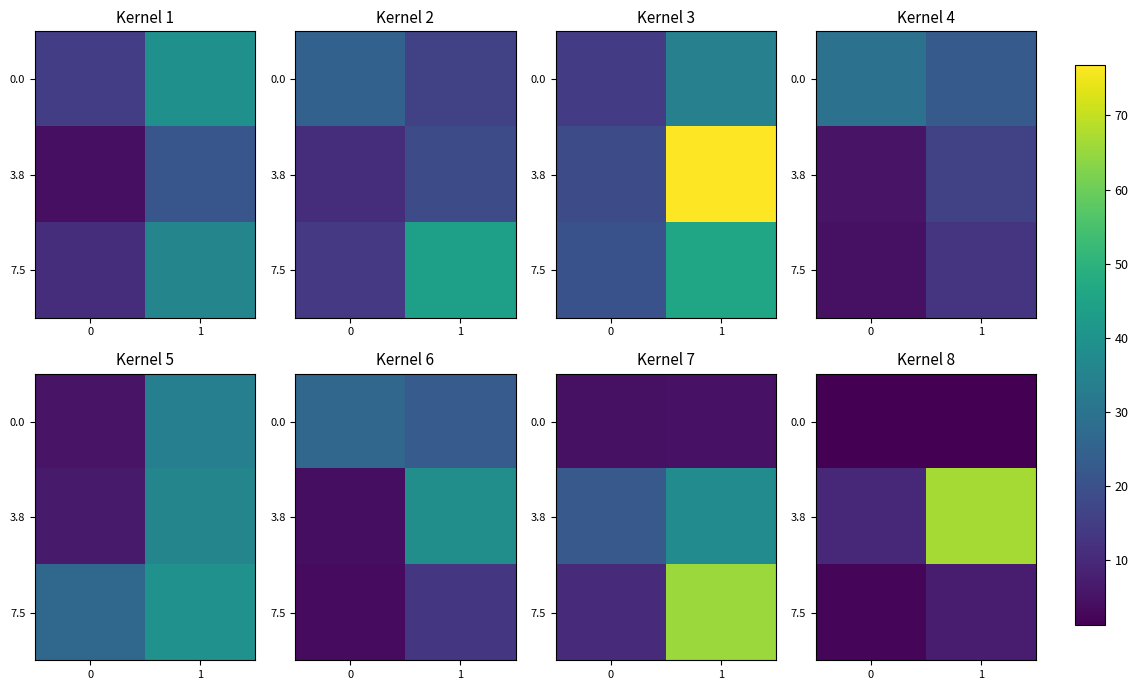

The 0.0 series shows 2.1 at 1. True or false?

False